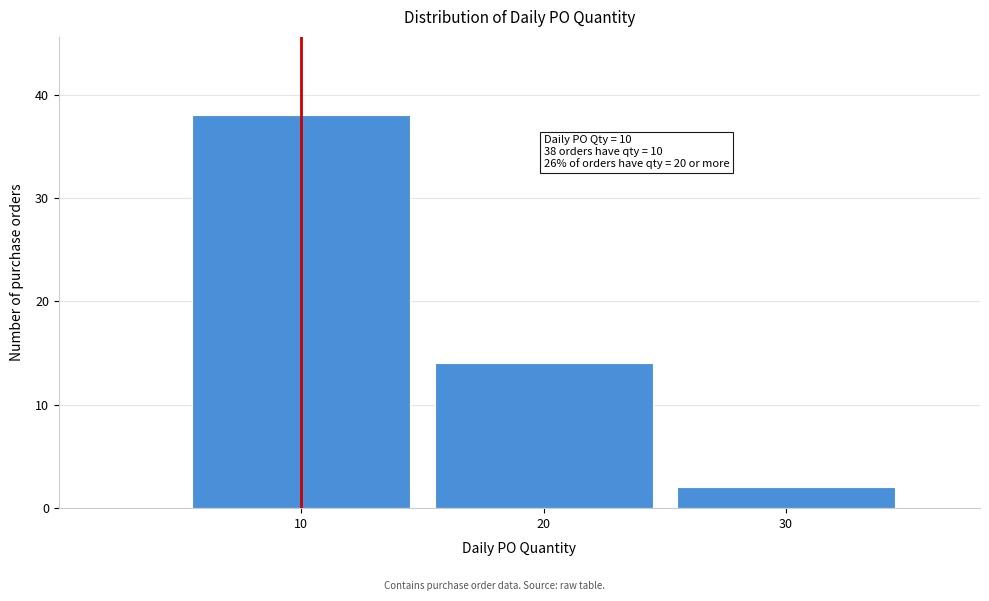

Reading right to left, list all the values displayed in this chart.

2	14	38